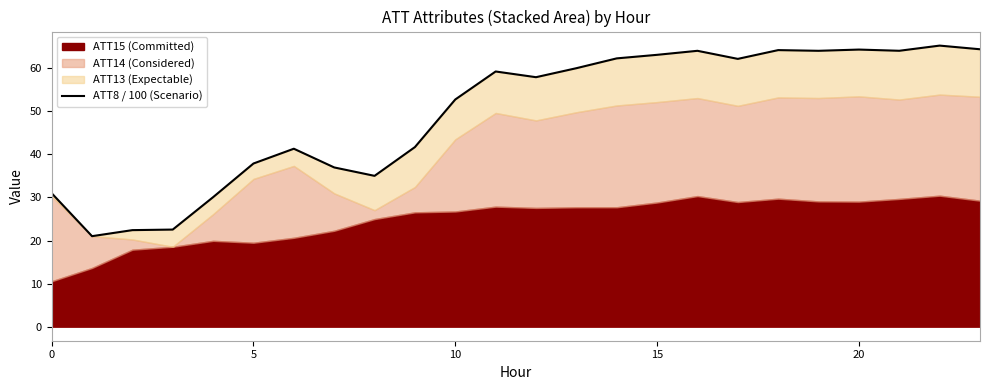

How many interior local valleys (lower than both neighbors) does the data have?

6